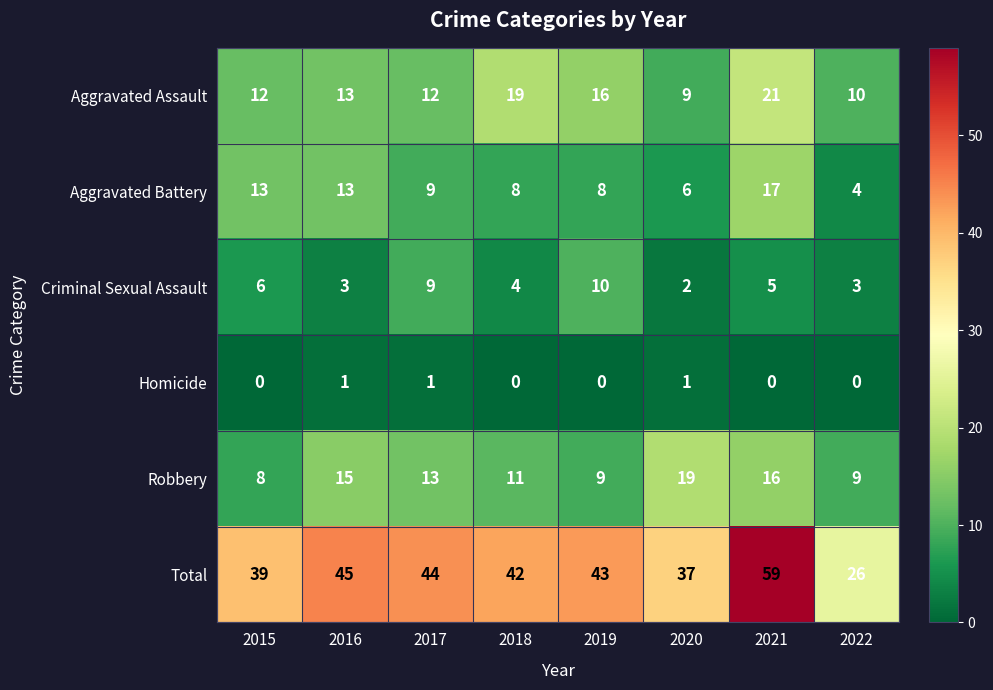

What is the greatest value displayed?

59